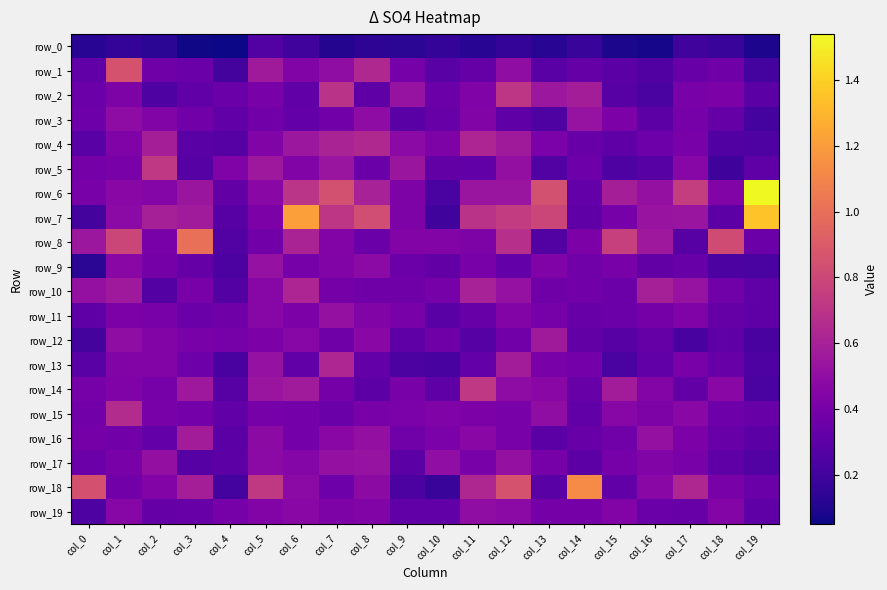

Which series has the largest range (max minus min)?

row_6